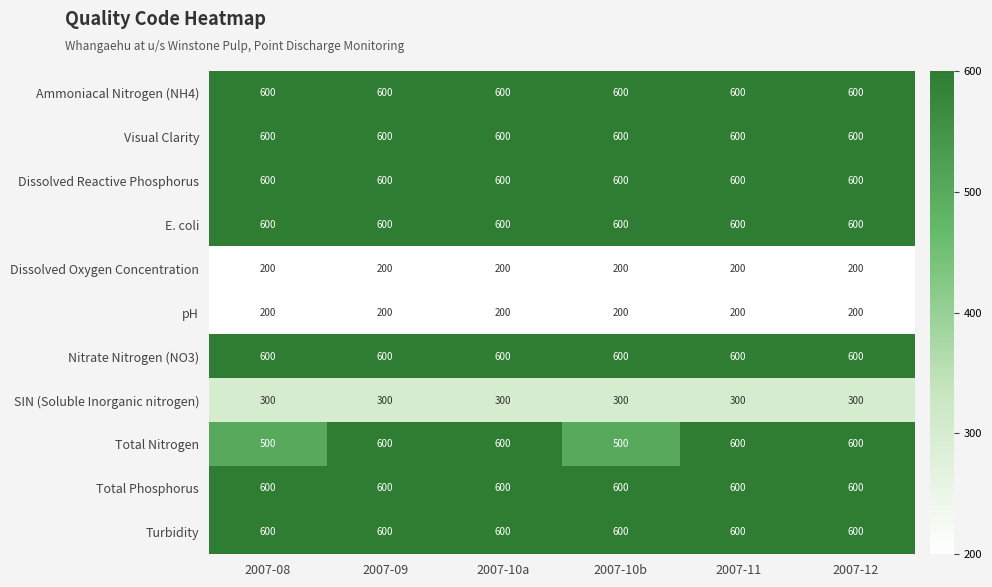

What is the total value across all series at 2007-12?

5500